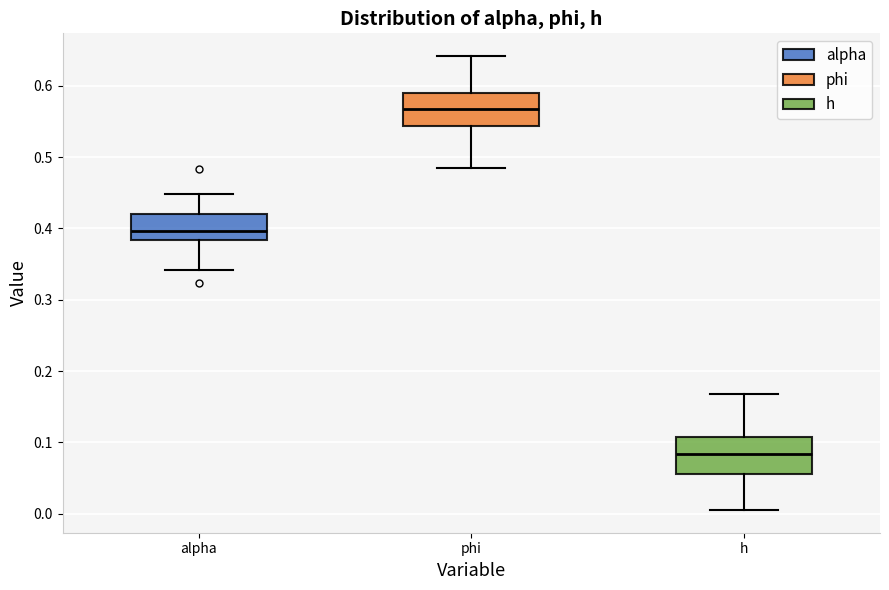

Where is the upper edge of the box for phi on the y-axis? The values are not printed on the chart, so give them approximately, as read against the axis.

0.59